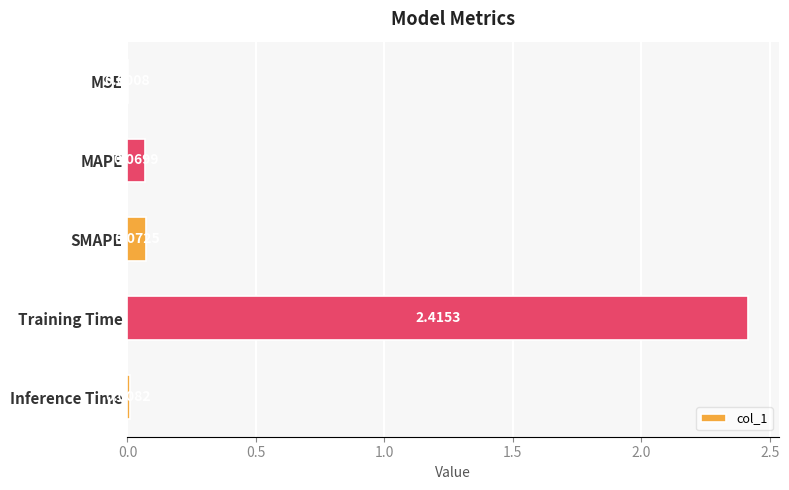

Where is the data nearest to the value 1?

SMAPE